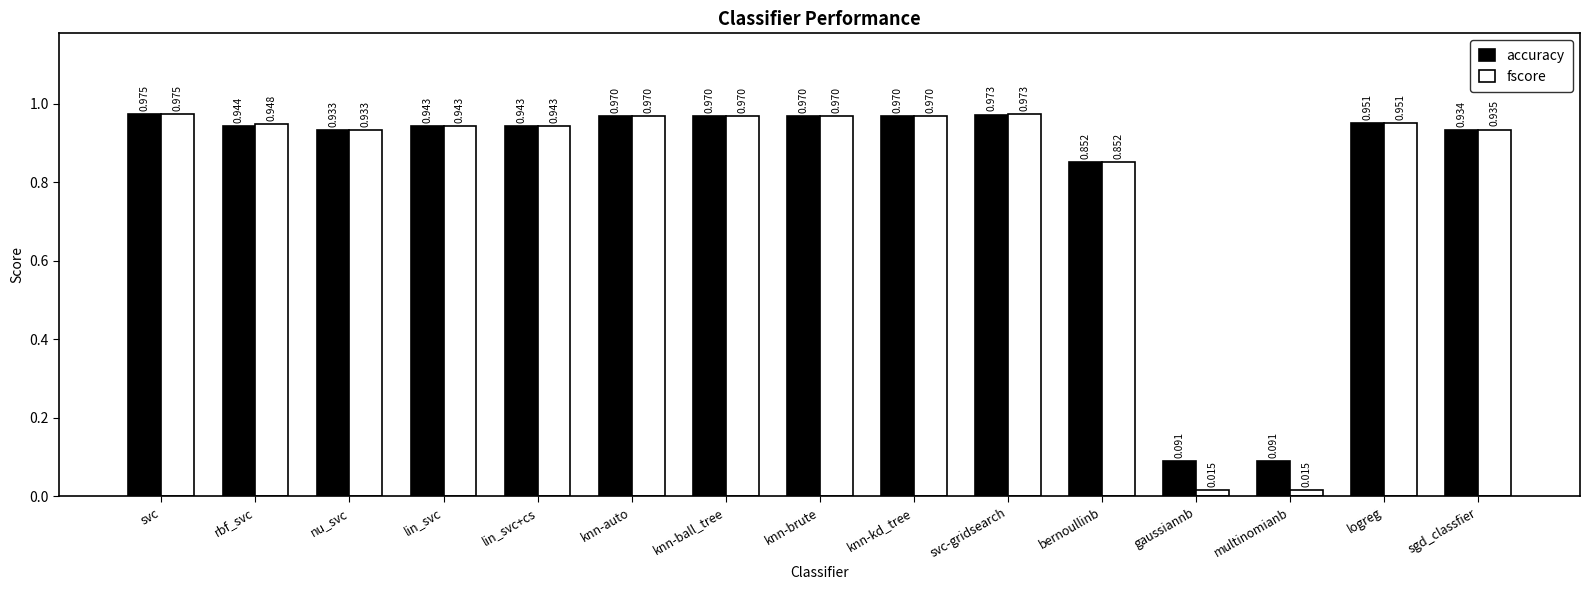

Rank the series by their average value, from highest to lowest.

accuracy, fscore